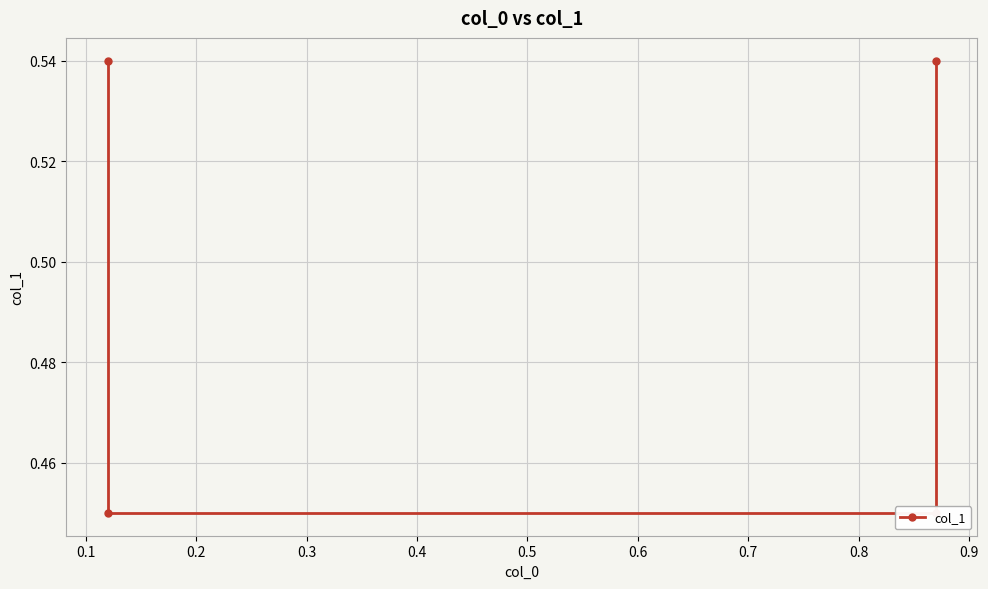

The value at 0.0 is 0.2. True or false?

False